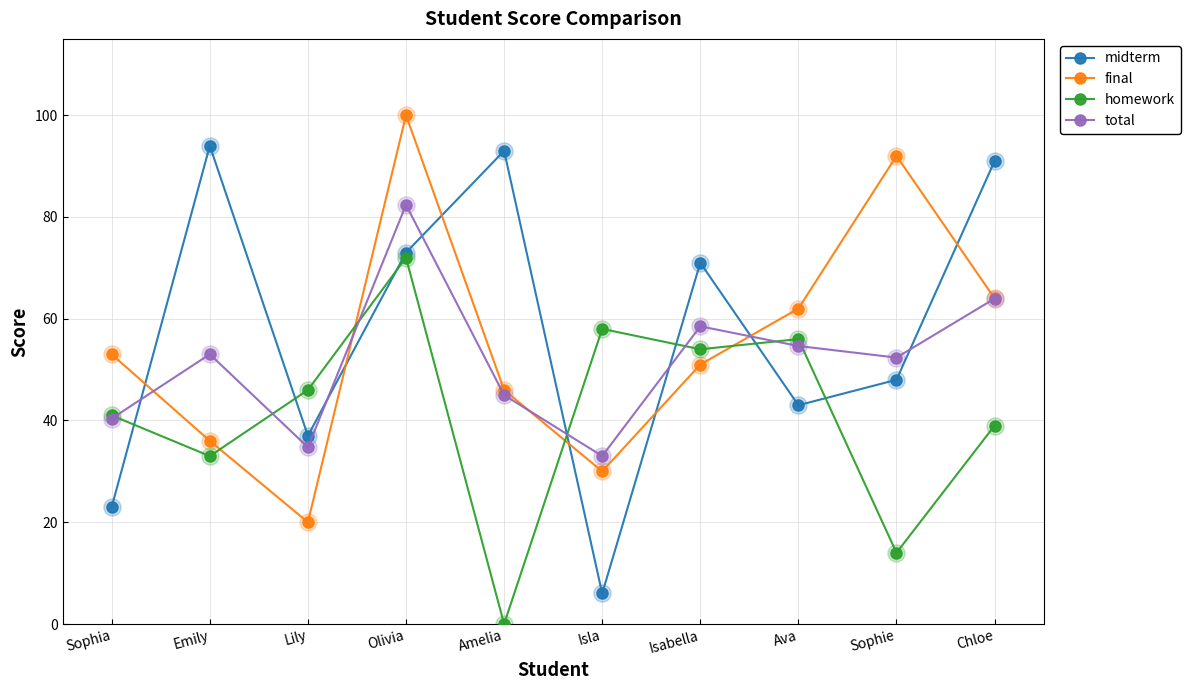

What are all the series names shown in the legend?

midterm, final, homework, total